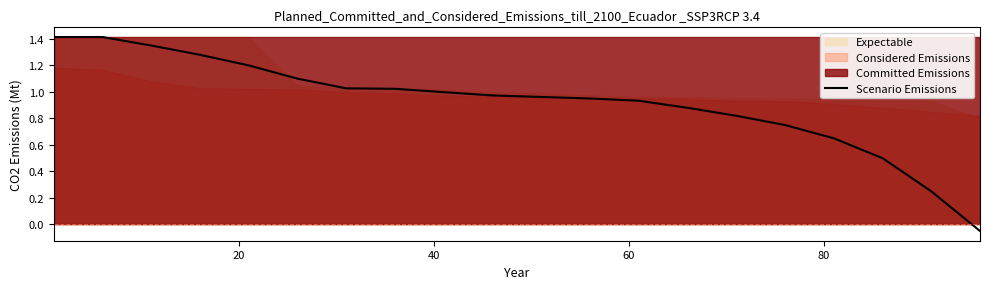

How many values are above zero?

19